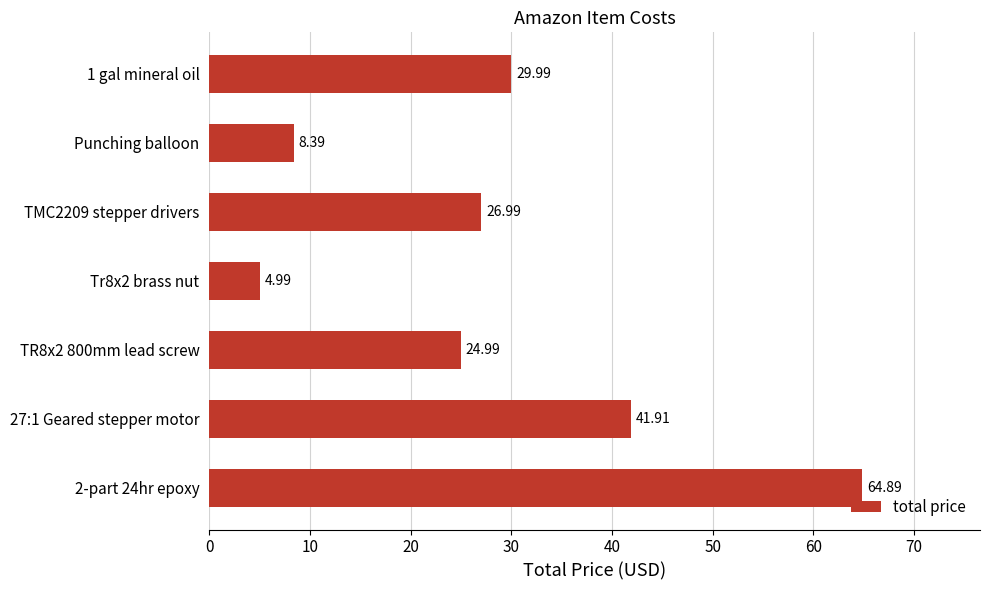

Rank the categories by value from lowest to highest.

Tr8x2 brass nut, Punching balloon, TR8x2 800mm lead screw, TMC2209 stepper drivers, 1 gal mineral oil, 27:1 Geared stepper motor, 2-part 24hr epoxy